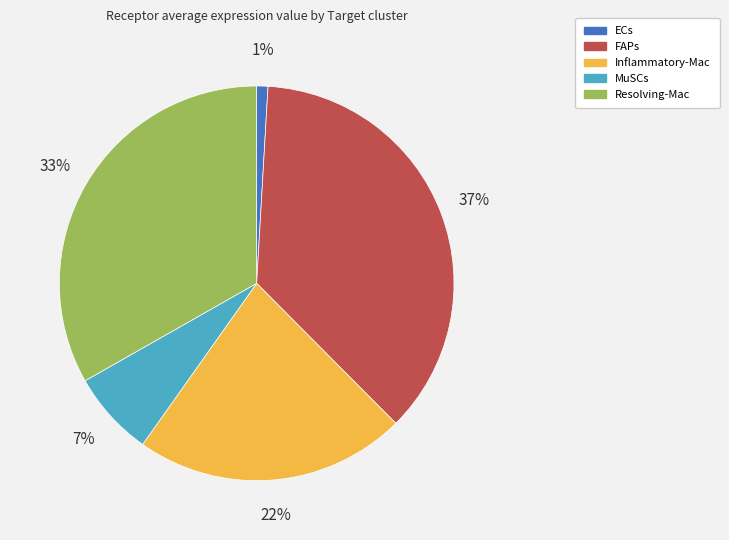

What percentage is the FAPs slice, to the nearest percent?

37%